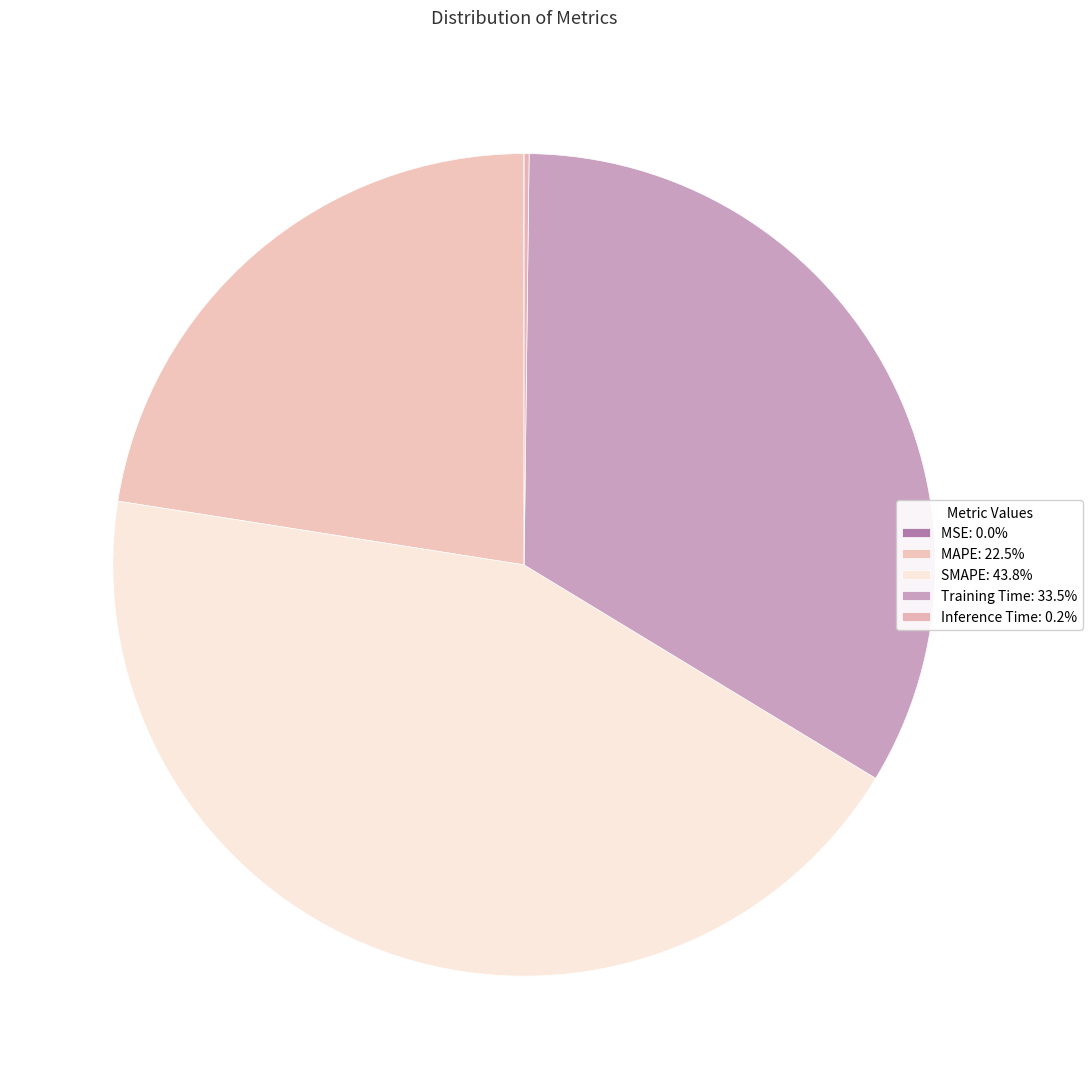

Does any single category account for the majority?

No